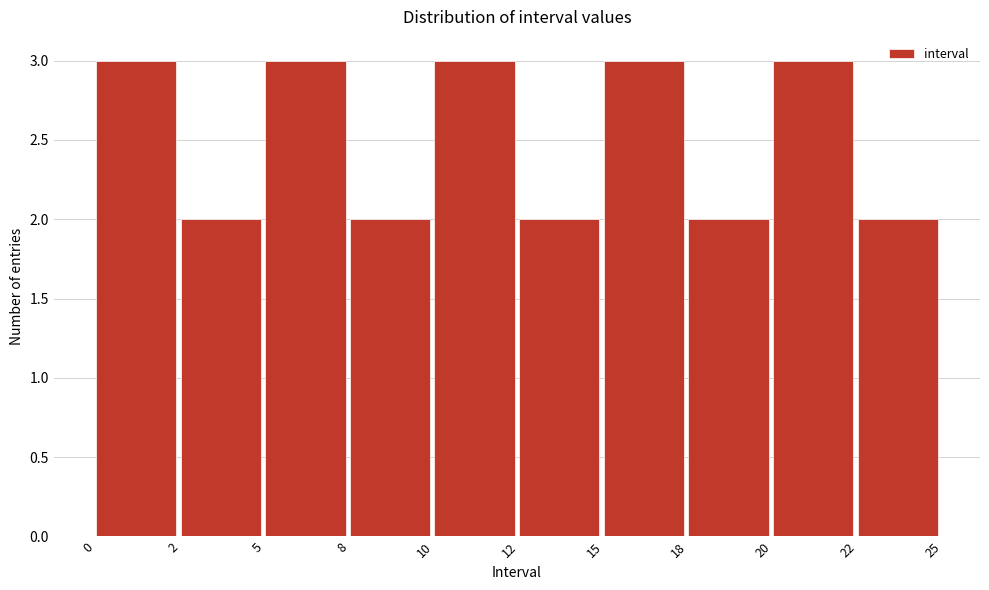

Reading left to right, what are all the values shown in this chart?

3	2	3	2	3	2	3	2	3	2